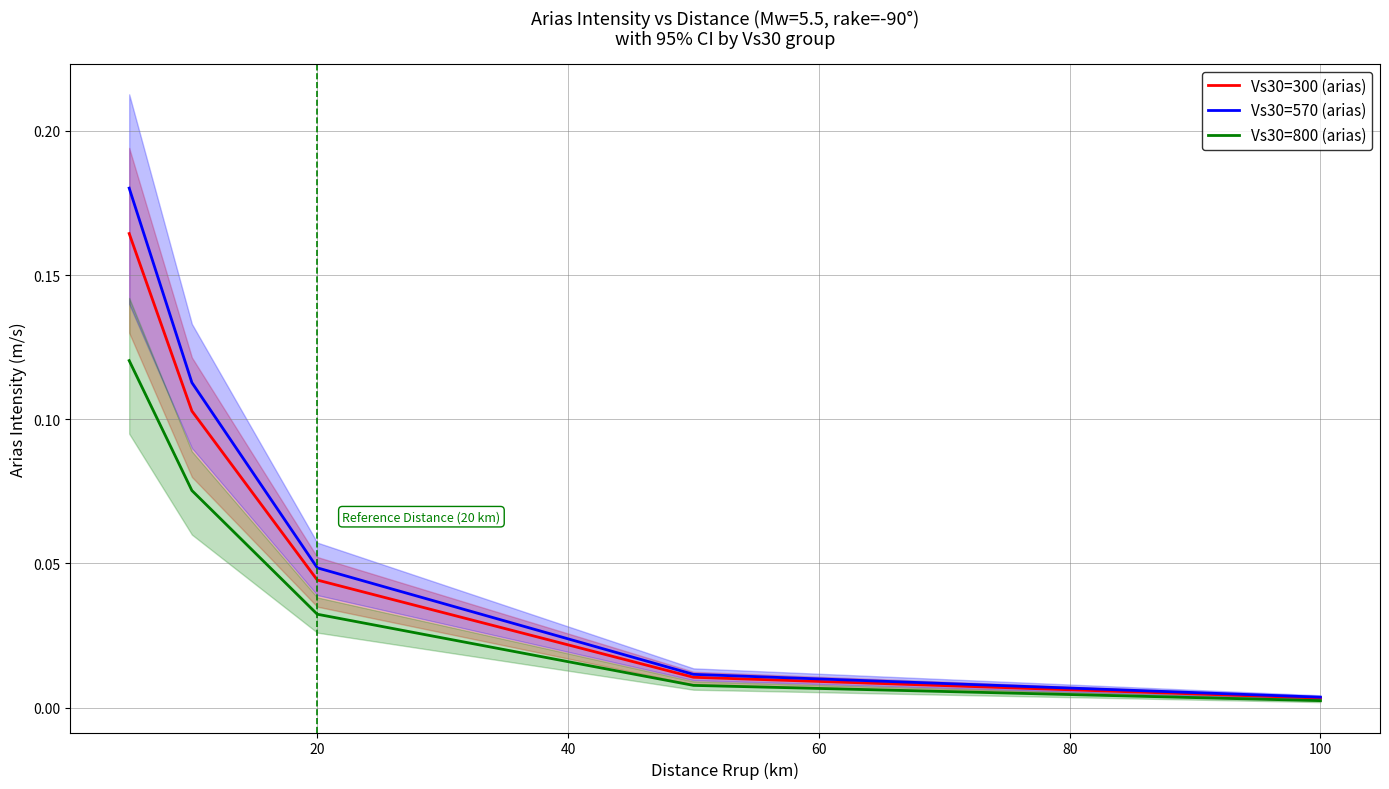

True or false: Vs30=570 (arias) has more than 2 points higher than both neighbors.

False